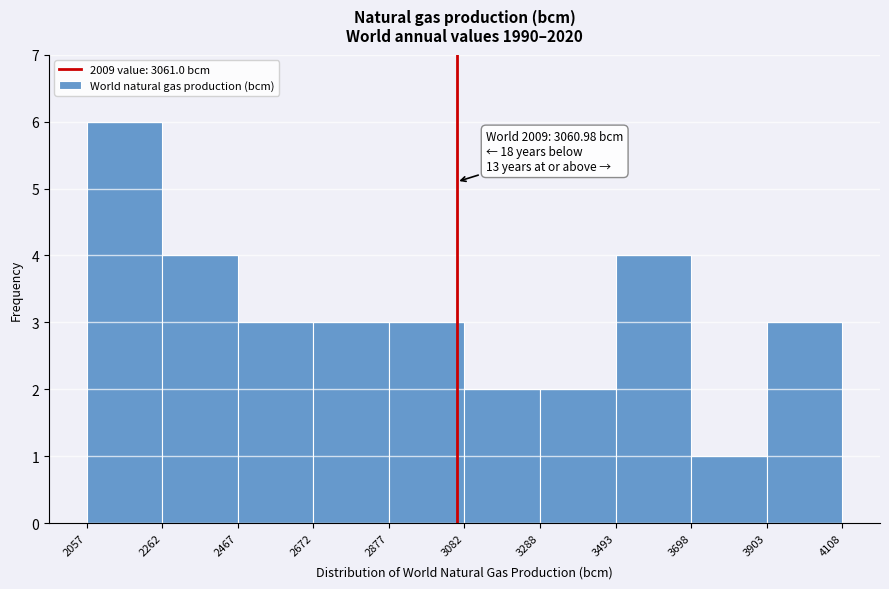

Which range on the x-axis has the tallest bar?

2057 to 2262